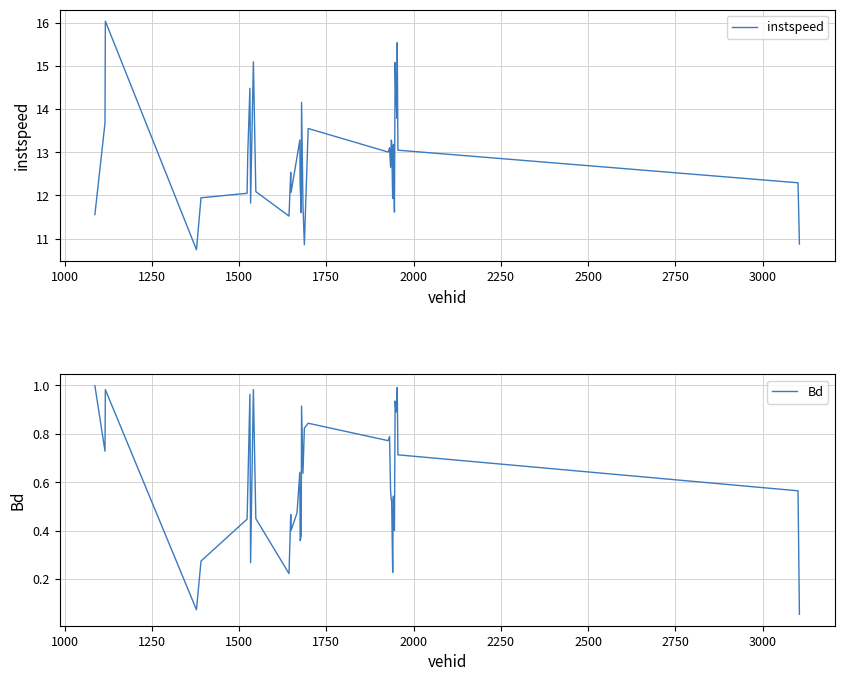

The Bd series shows 0.1 at 39. True or false?

False